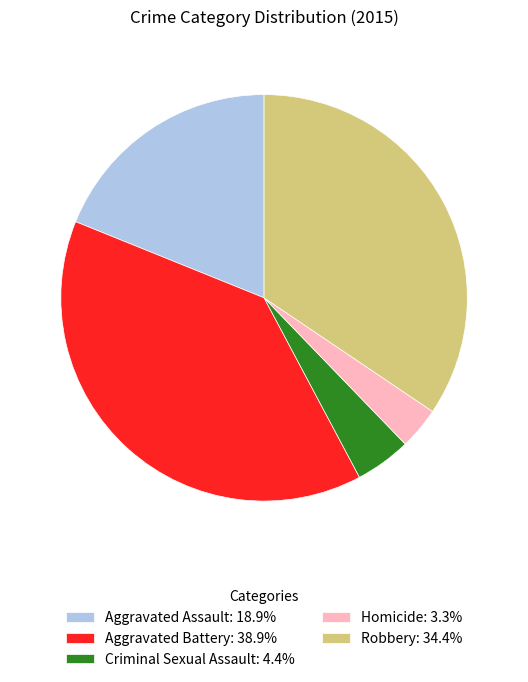

Count the number of slices in the pie.

5